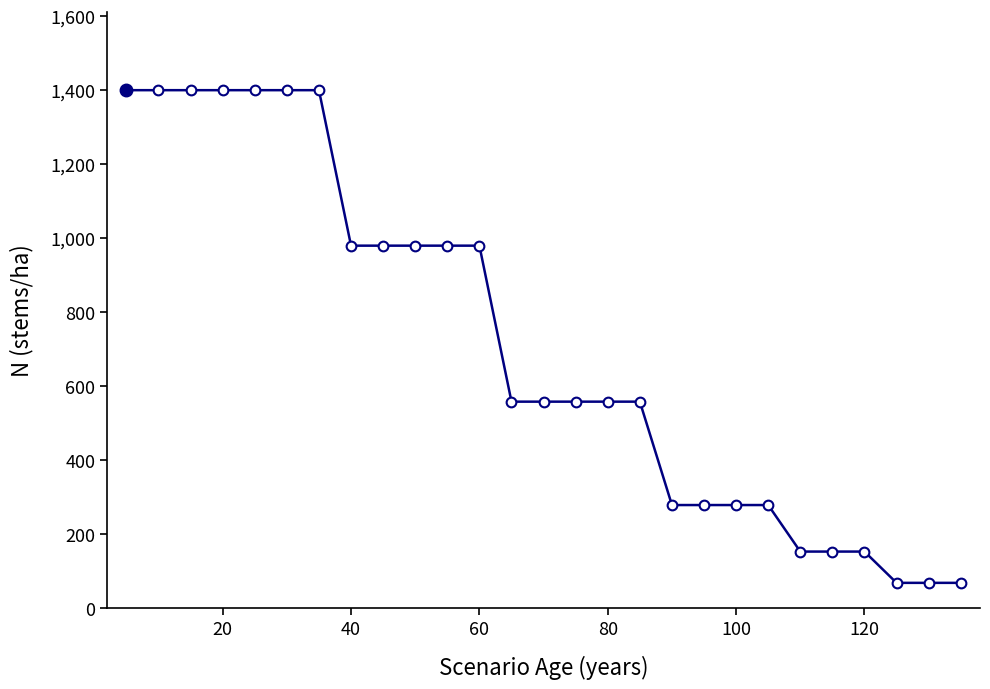

What is the value of the 20th point from the left?

279.4